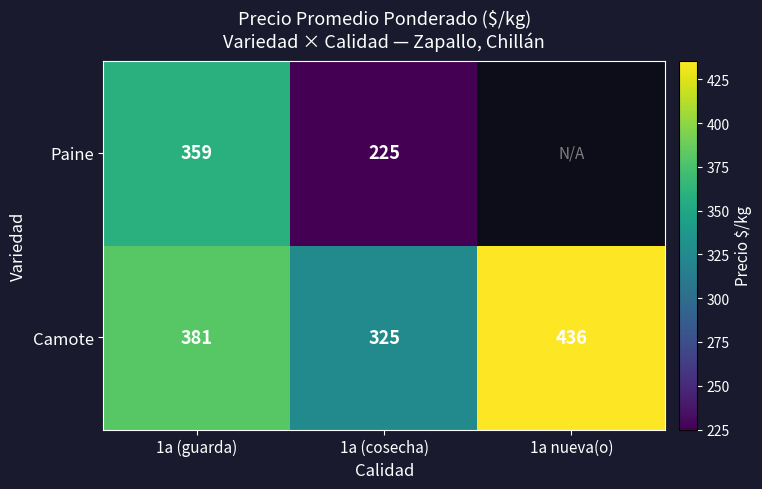

Is the value of Paine at 1a (cosecha) greater than the value of Camote at 1a (cosecha)?

No